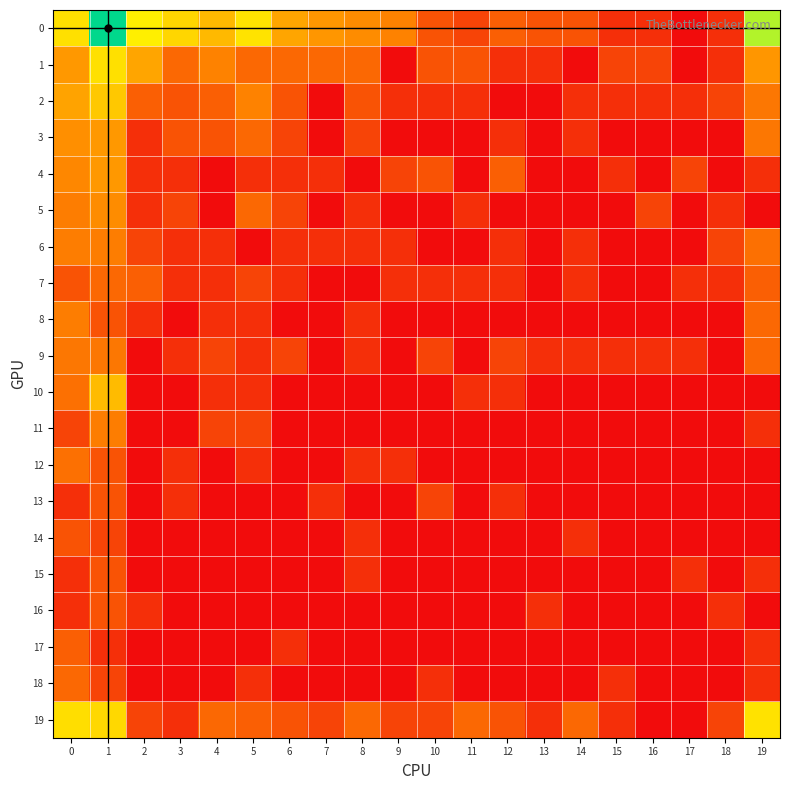

At which category does the chart reach its peak across all series?

1